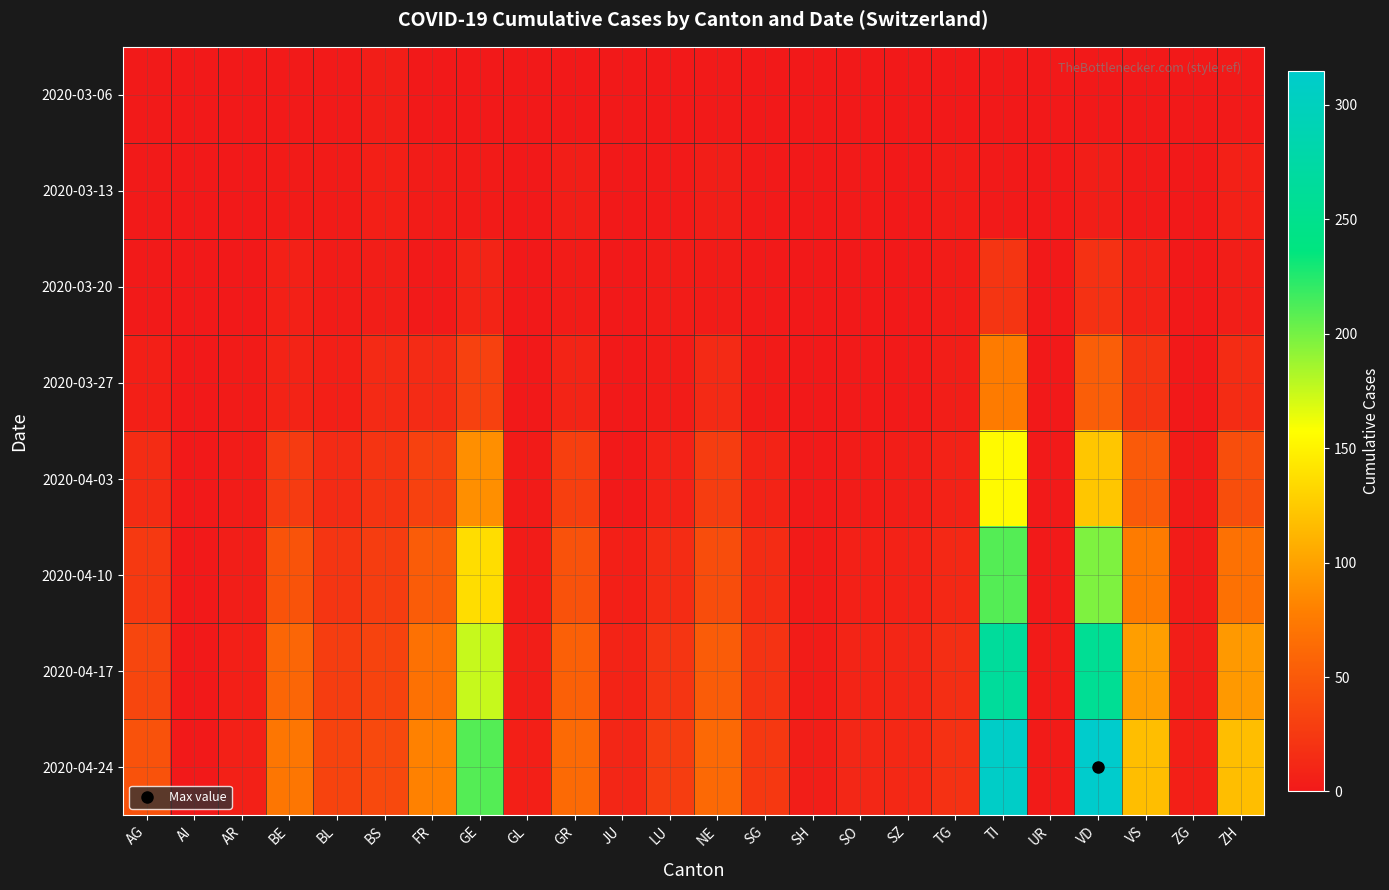

Which label corresponds to the largest value in the chart?

VD